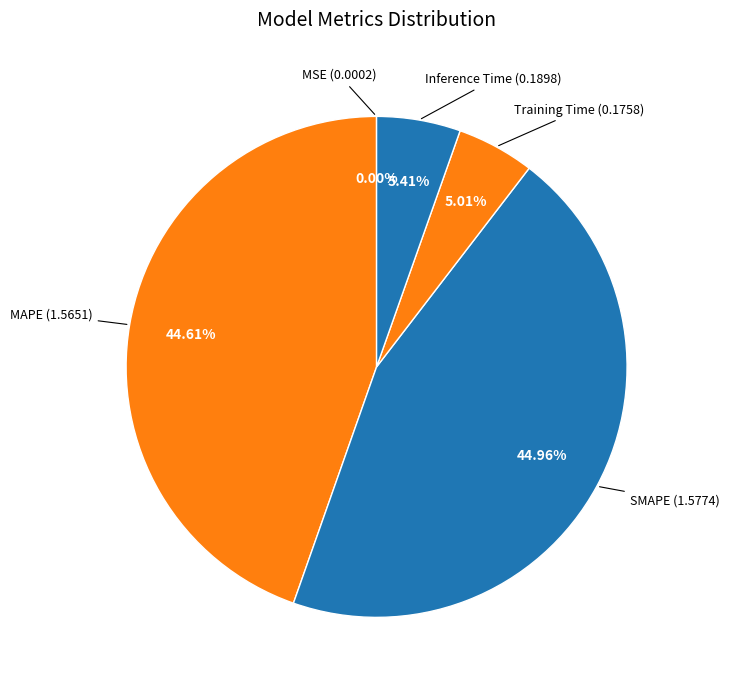

Is the sum of Inference Time and Training Time greater than half?

No